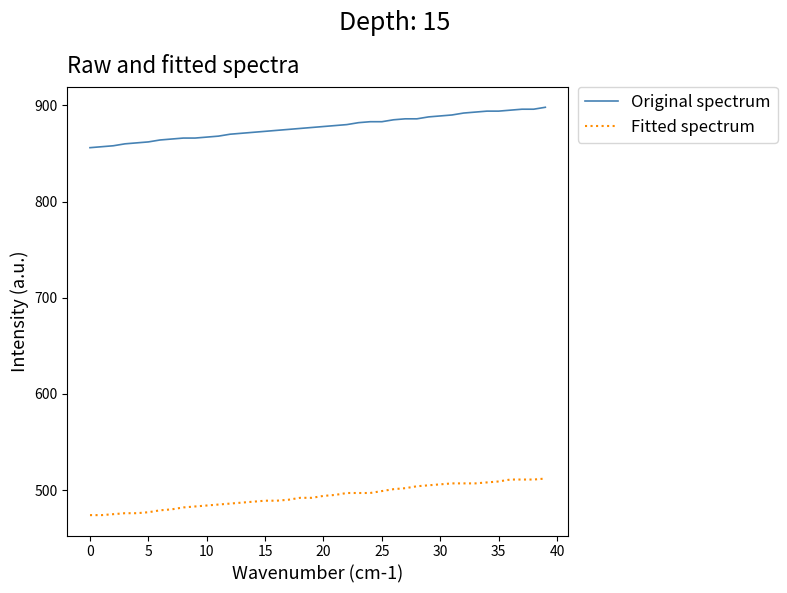

Which series has the largest range (max minus min)?

Original spectrum